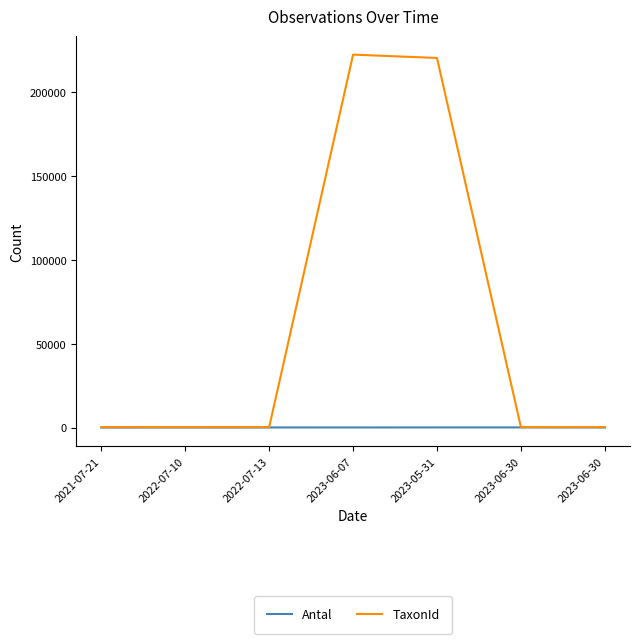

True or false: TaxonId and Antal cross at least once.

False